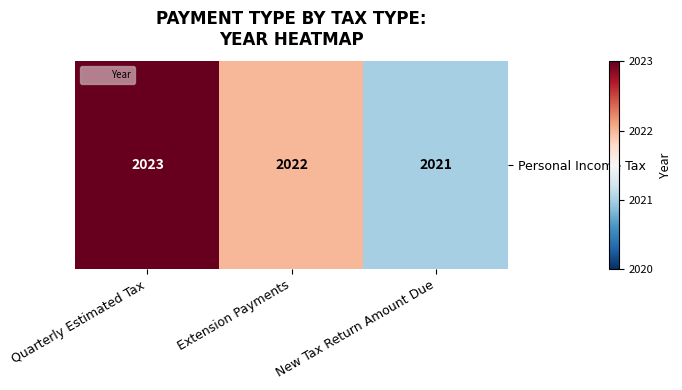

Reading left to right, what are all the values shown in this chart?

2023	2022	2021